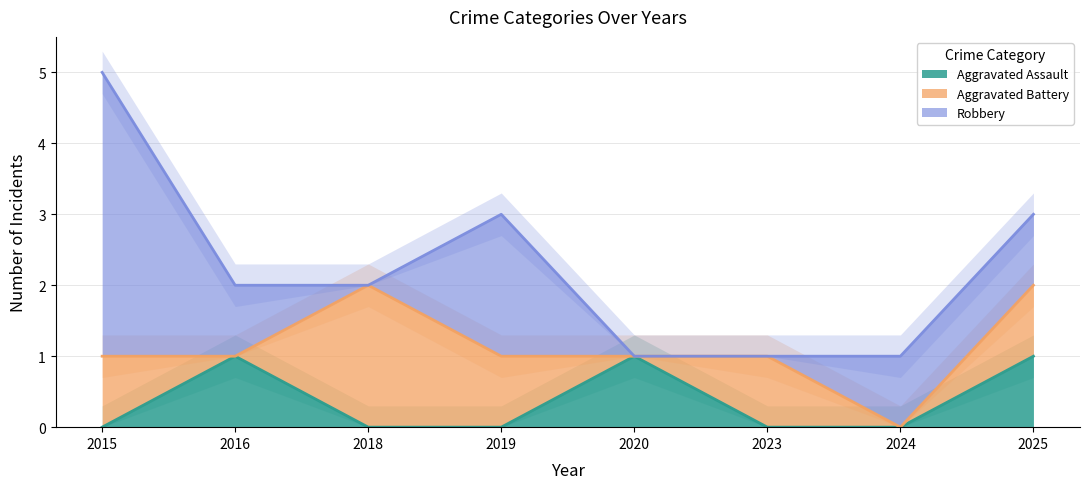

True or false: Aggravated Assault has a value of 1 at 2016.

True